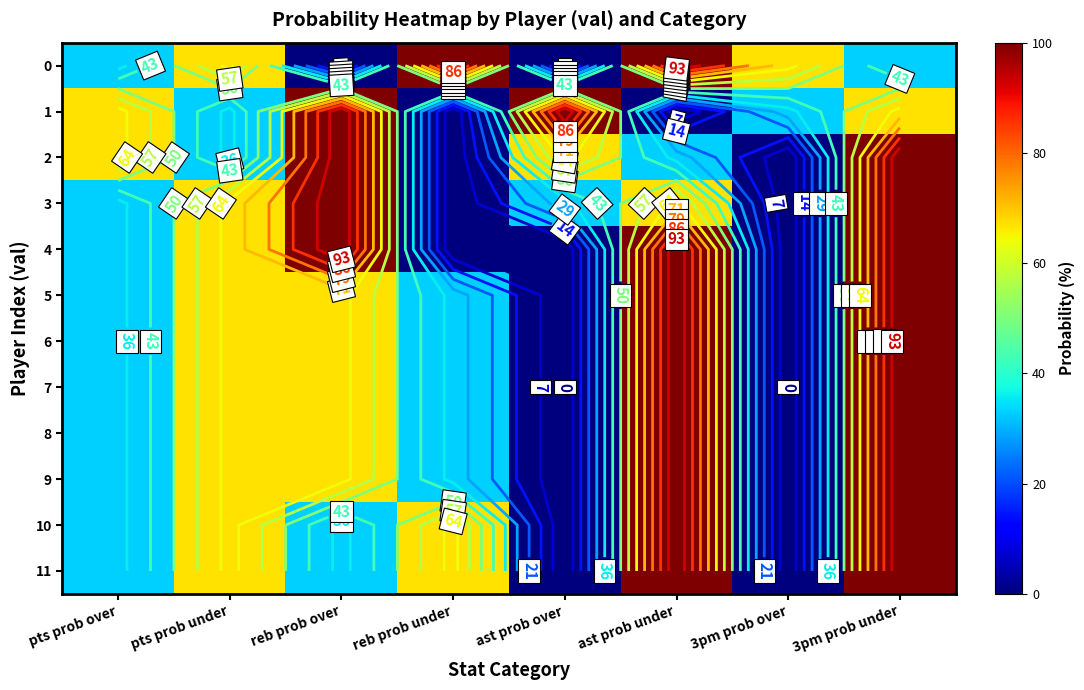

How many 3 values are between 33 and 100?

6